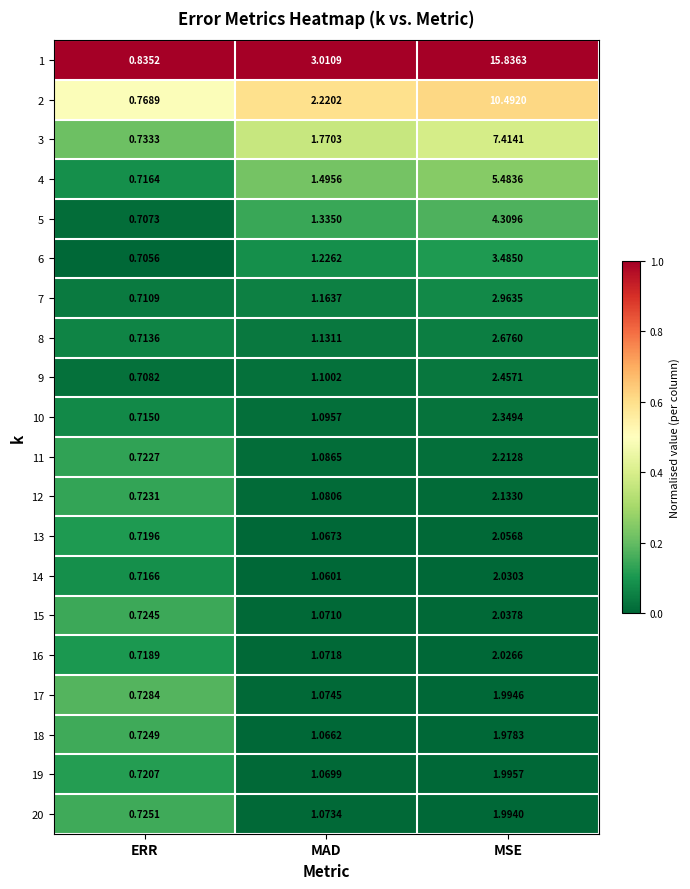

At how many categories does at least one series exceed 0?

3